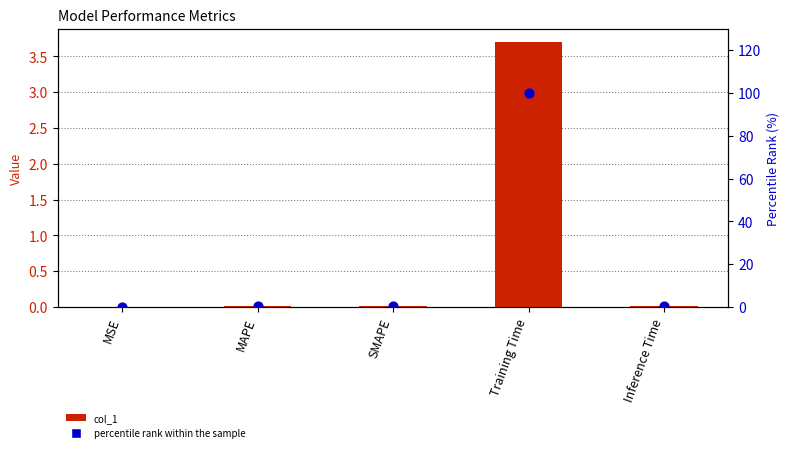

Which series contains the highest Y value?

percentile rank within the sample